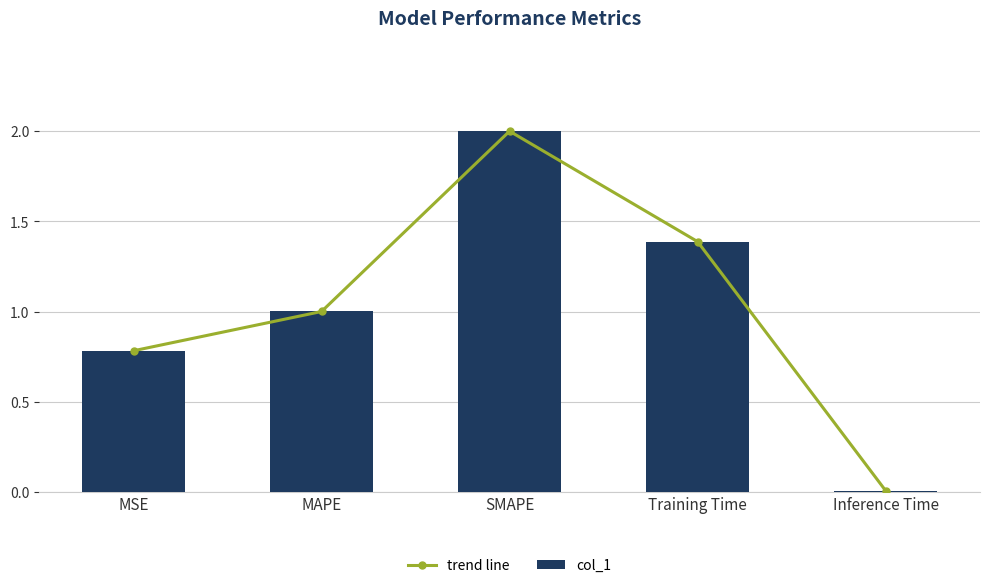

What is the sum of all col_1 values?

5.2